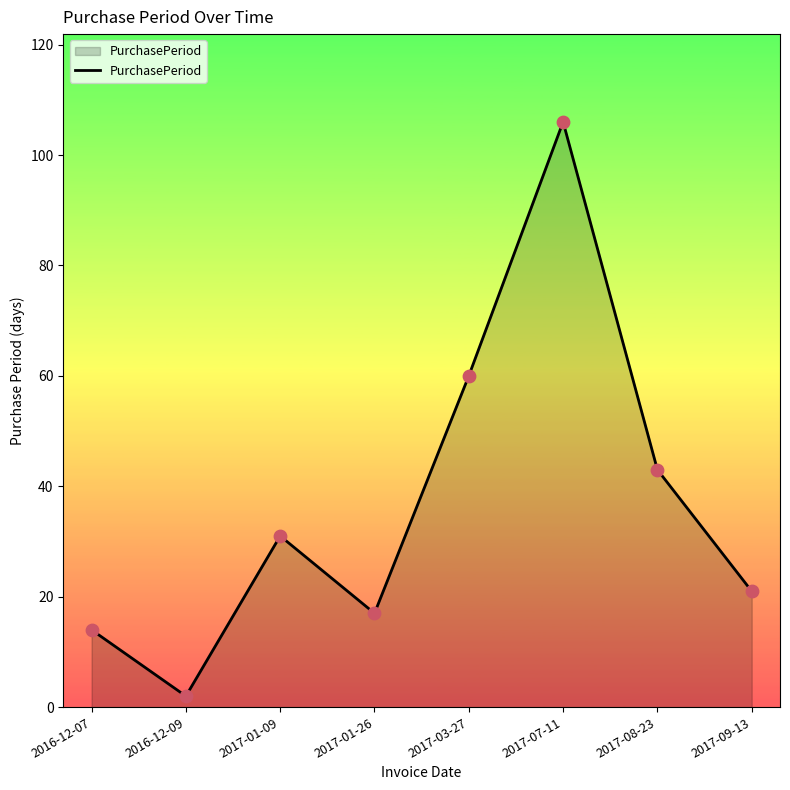

Which has a higher value, 2017-03-27 or 2016-12-07?

2017-03-27